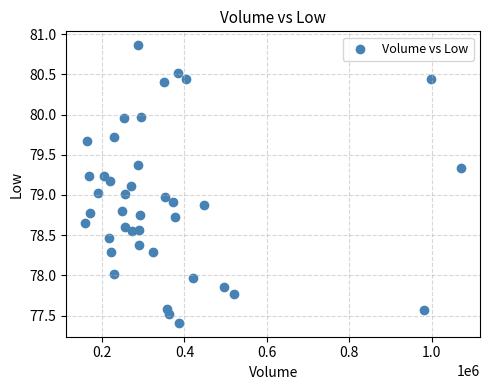

What is the range of X values (max minus min)?

912699.0